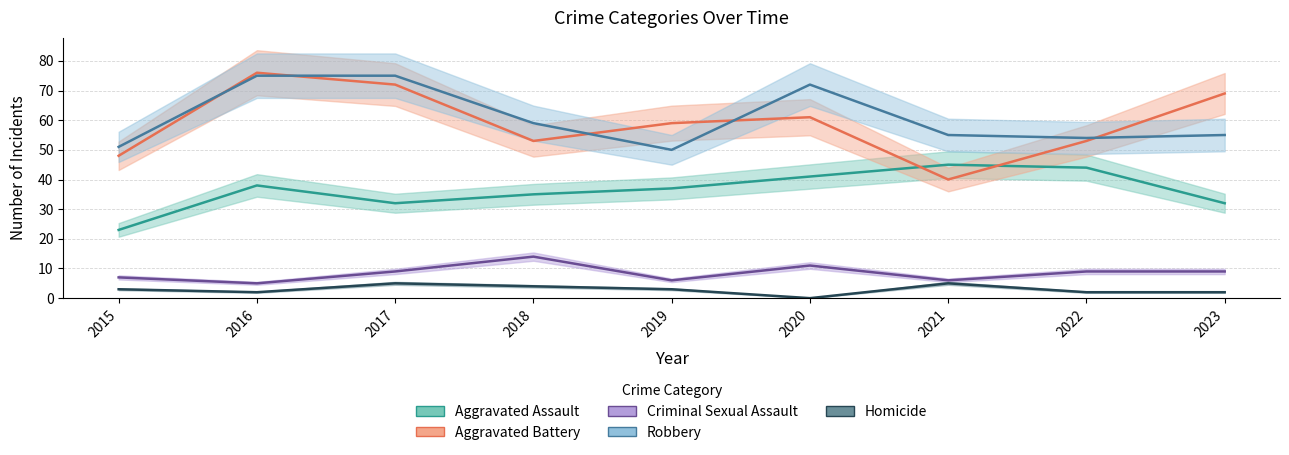

How many lines are shown in the chart?

5